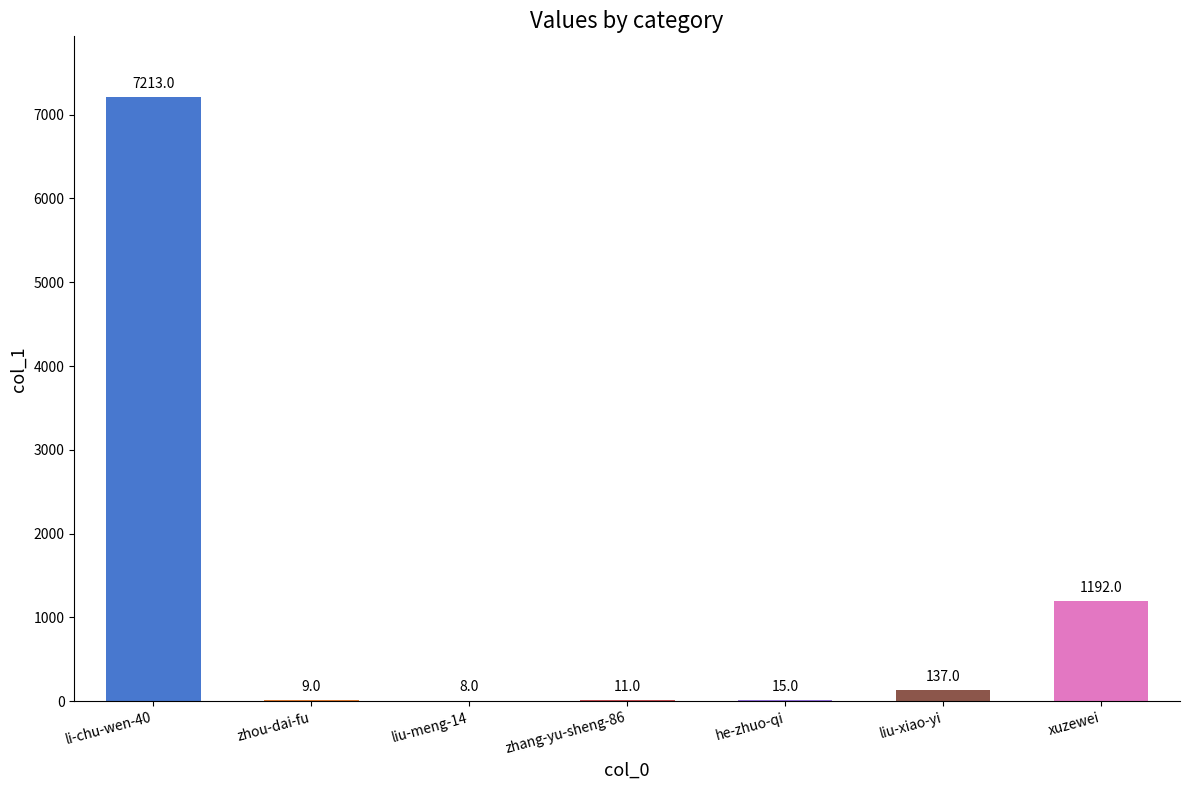

True or false: the data shows 1192 at xuzewei.

True